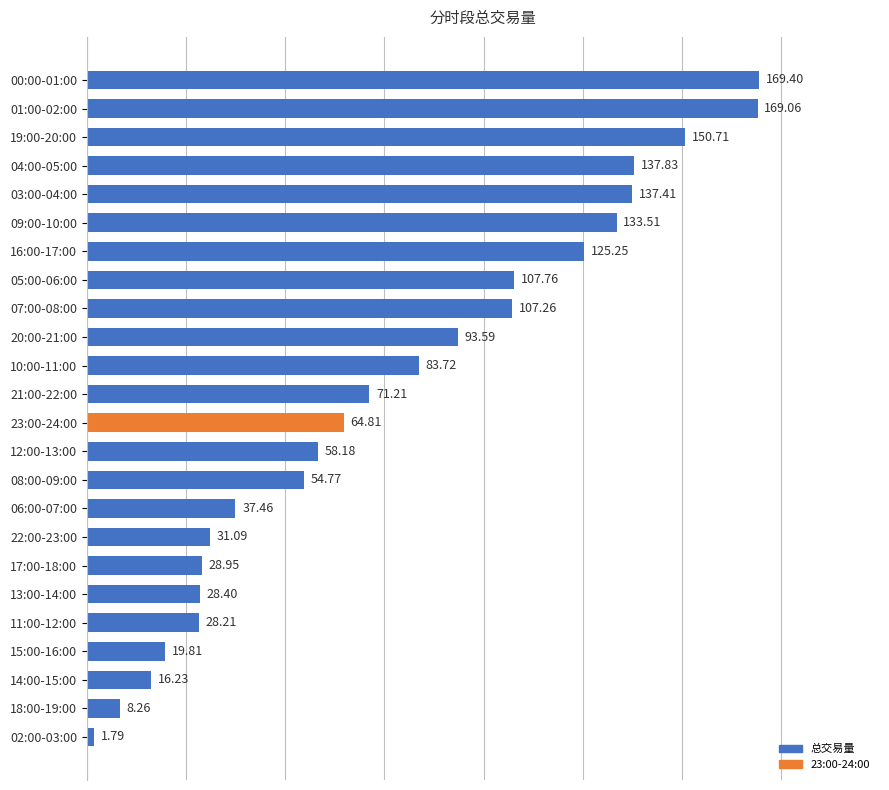

What is the difference between the values at 08:00-09:00 and 01:00-02:00?

114.3